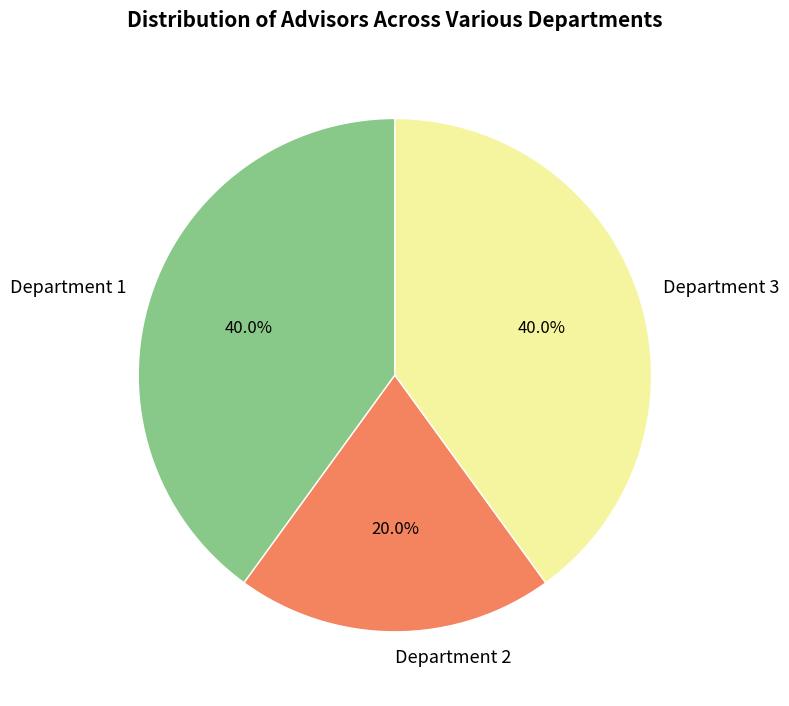

Count the number of slices in the pie.

3